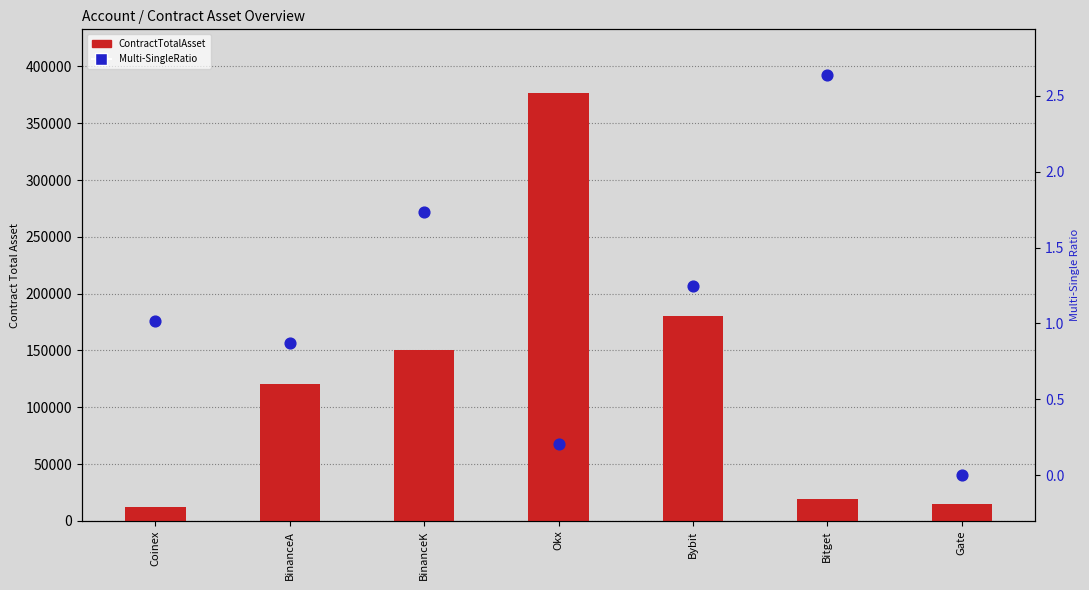

Which series contains the lowest Y value?

Multi-SingleRatio